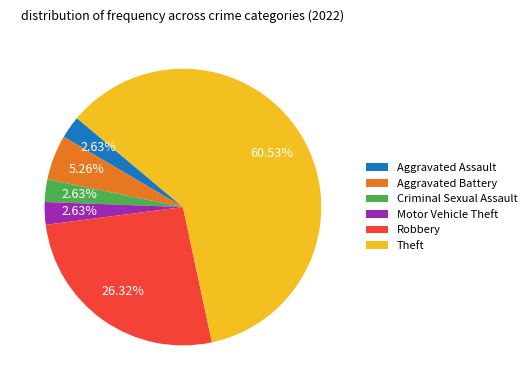

Which slice is the largest?

Theft